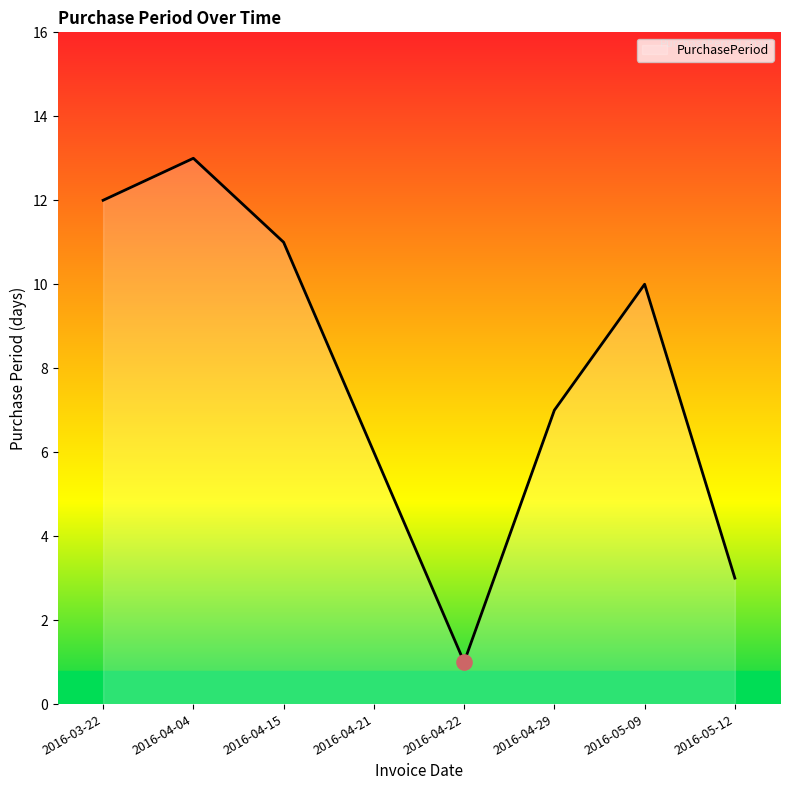

Approximately how many times larger is the value at 2016-03-22 compared to 2016-04-22?

12.0